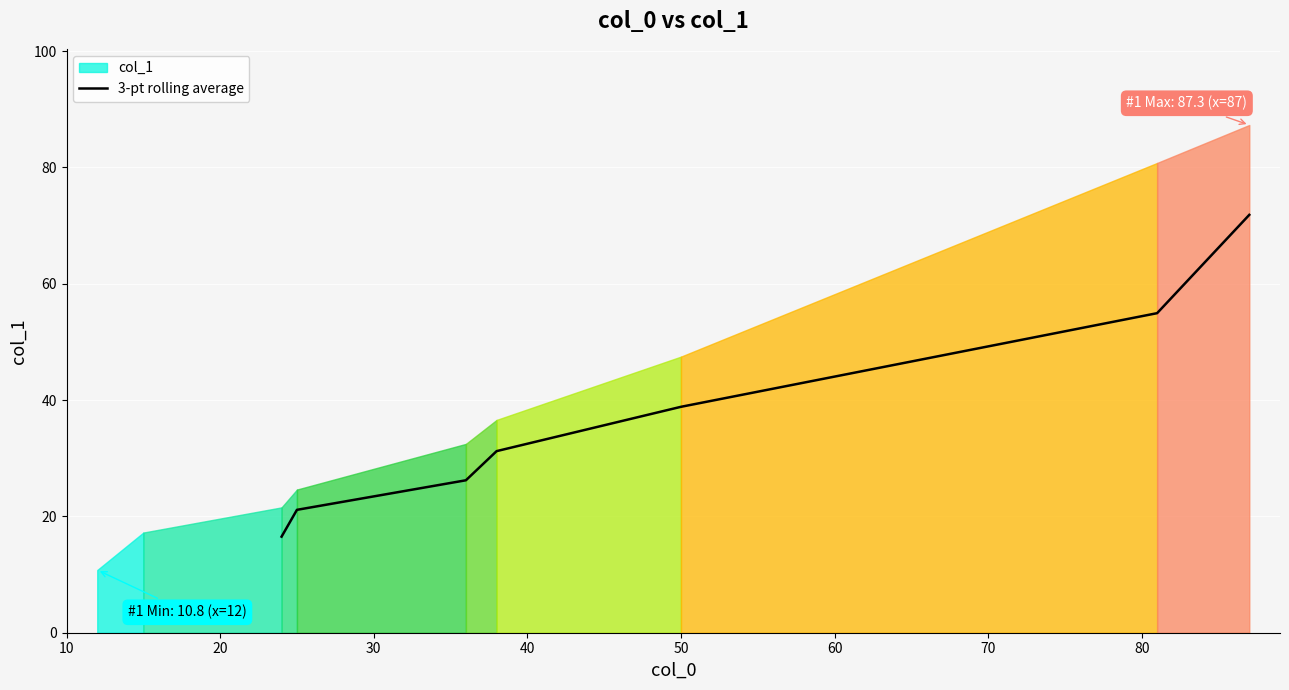

What is the lowest value of the 3-pt rolling average series?

16.5